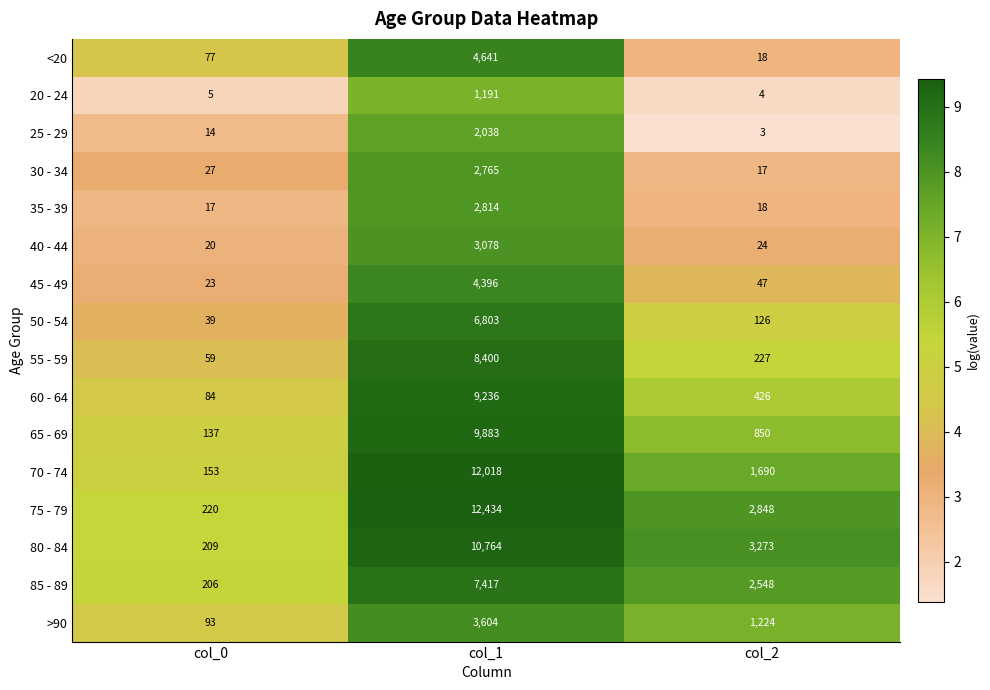

What is the total value across all series at col_2?

13343